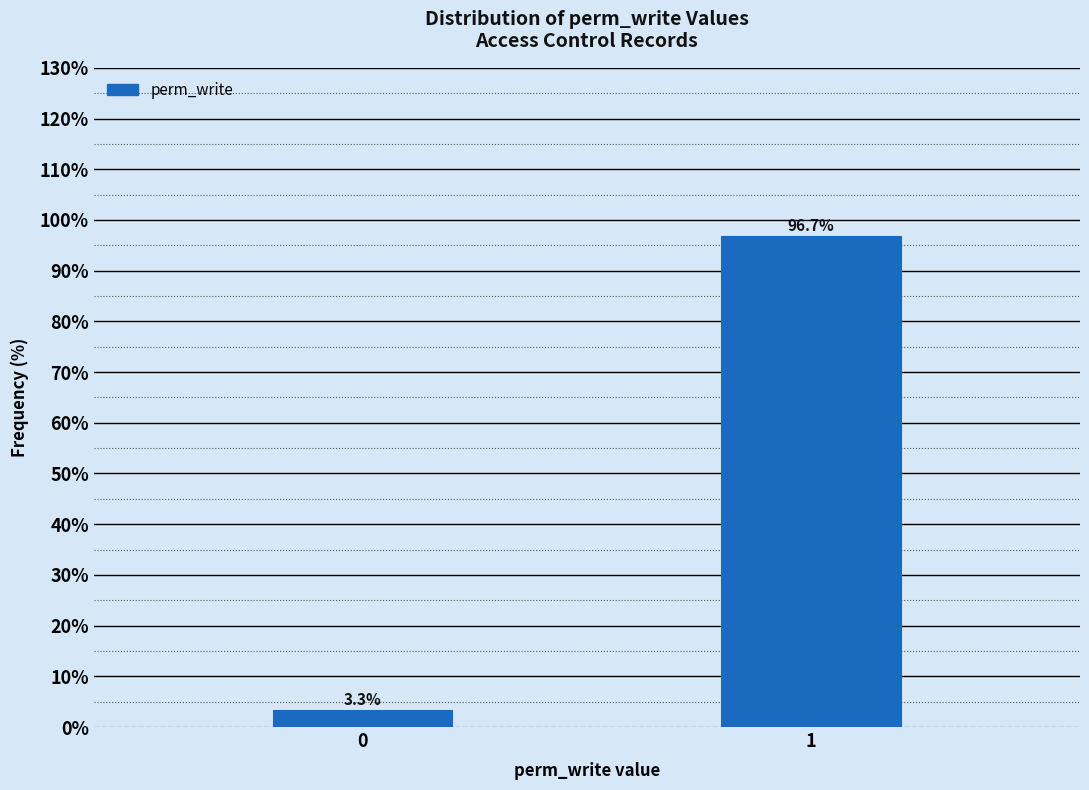

Reading left to right, list all the values displayed in this chart.

0=3.3	1=96.7